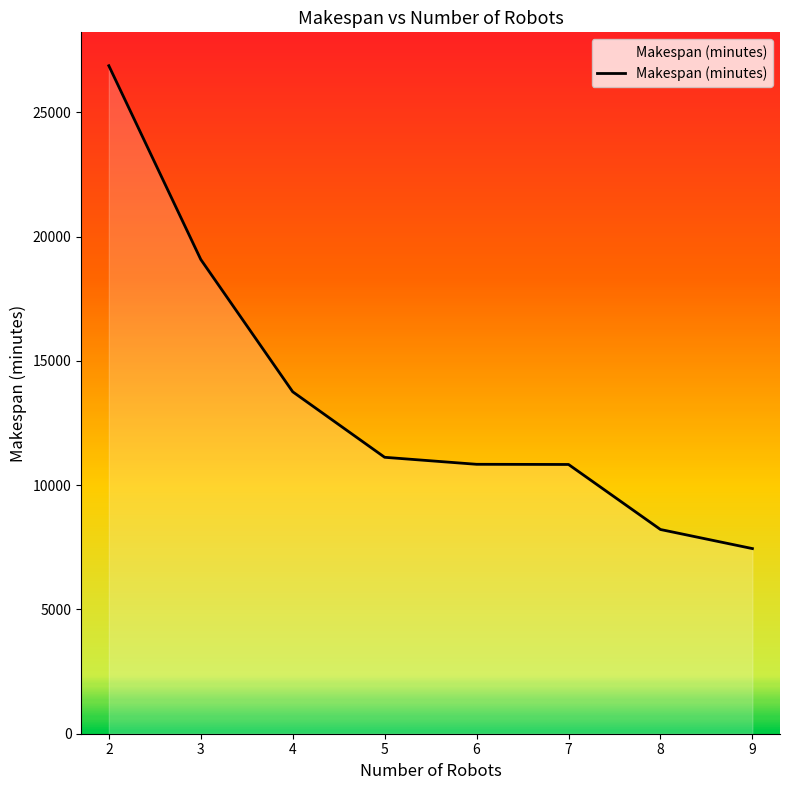

At which label is the value closest to 17165?

3